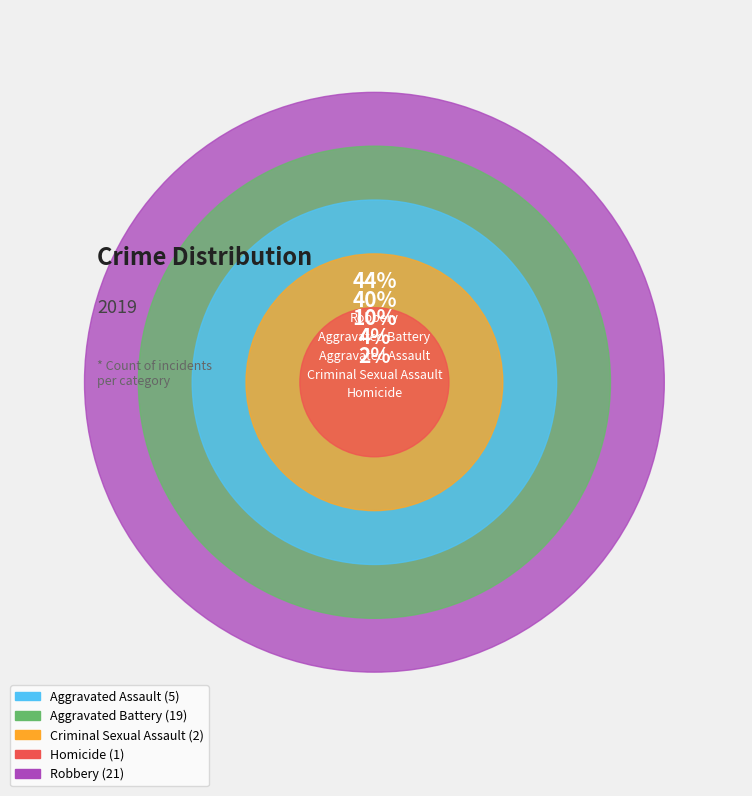

What is the largest slice in the pie chart?

Robbery